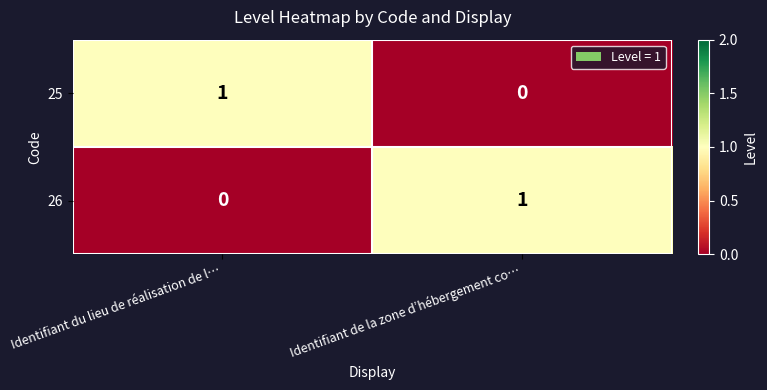

Where is 25 nearest to the value 0?

Identifiant de la zone d’hébergement co…